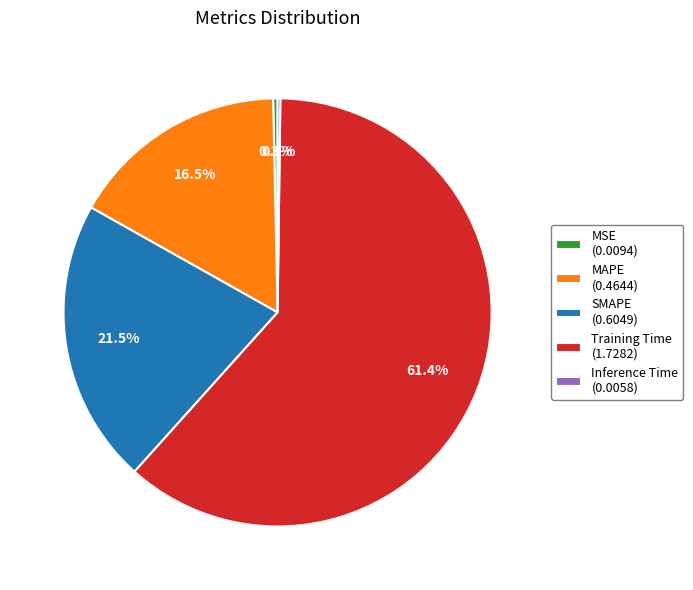

Between MAPE (0.4644) and SMAPE (0.6049), which is larger?

SMAPE (0.6049)